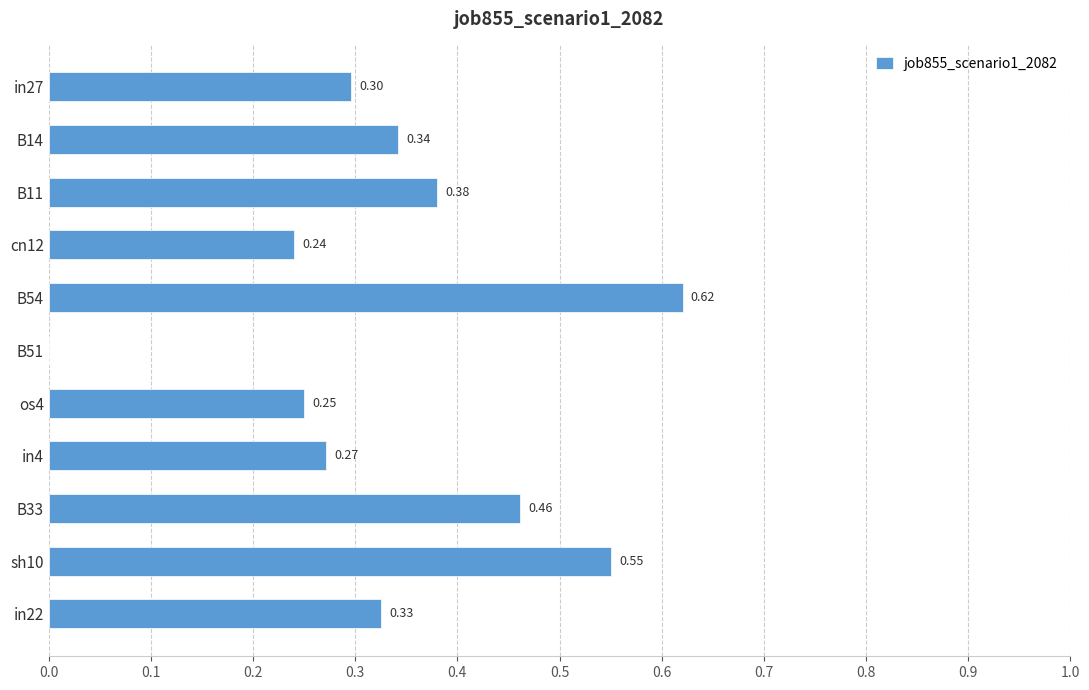

What is the sum of the values at sh10 and cn12?

0.8